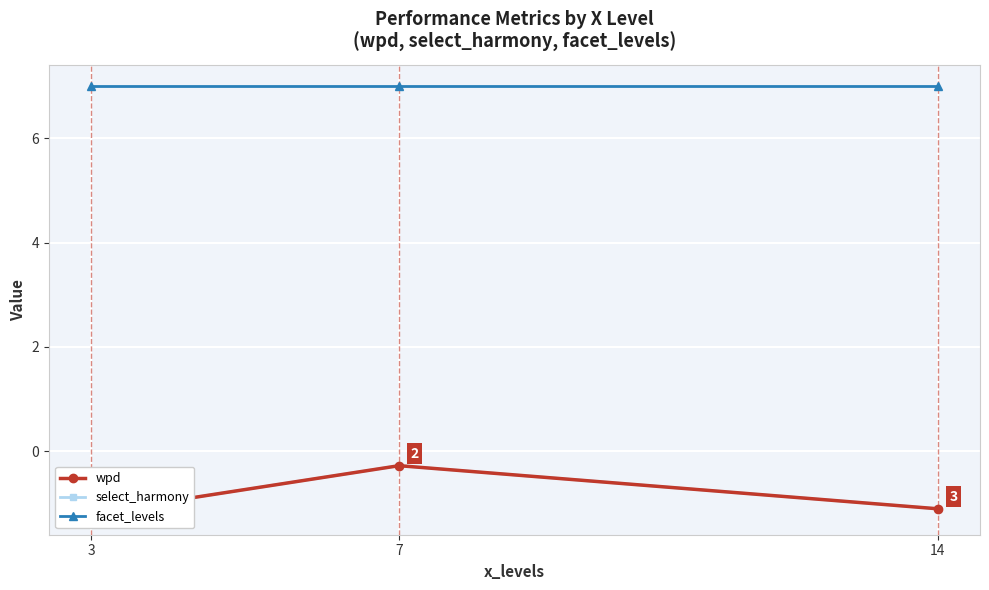

Reading right to left, list all the values displayed in this chart.

wpd: -1.1	-0.3	-1.2
select_harmony: -1.1	-0.3	-1.2
facet_levels: 7.0	7.0	7.0